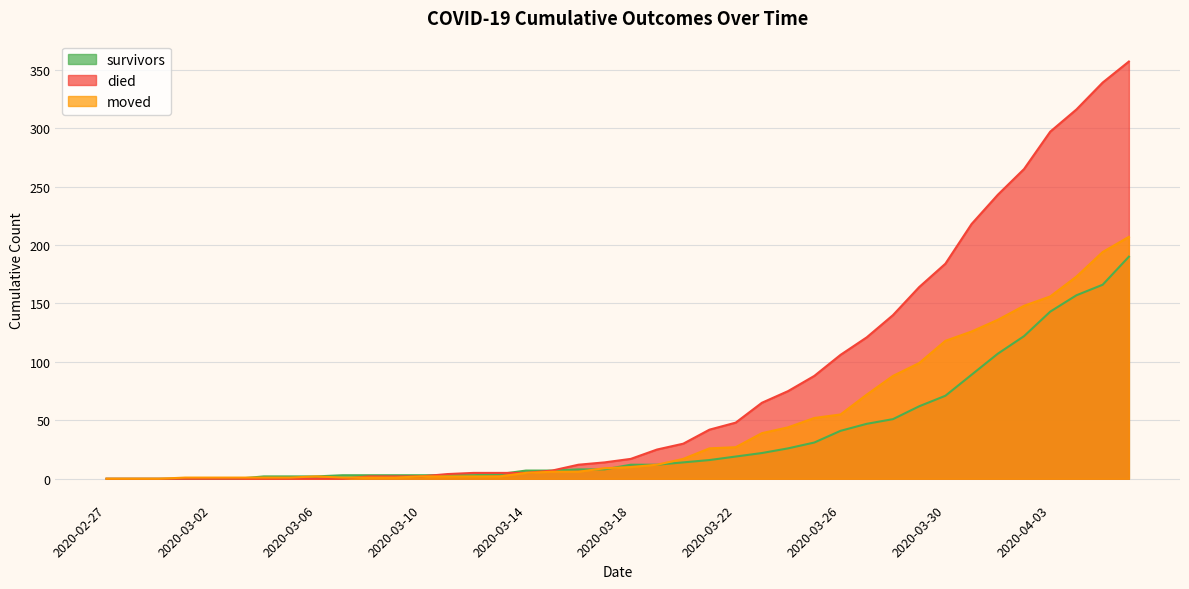

At which label is survivors closest to 95?

2020-03-31